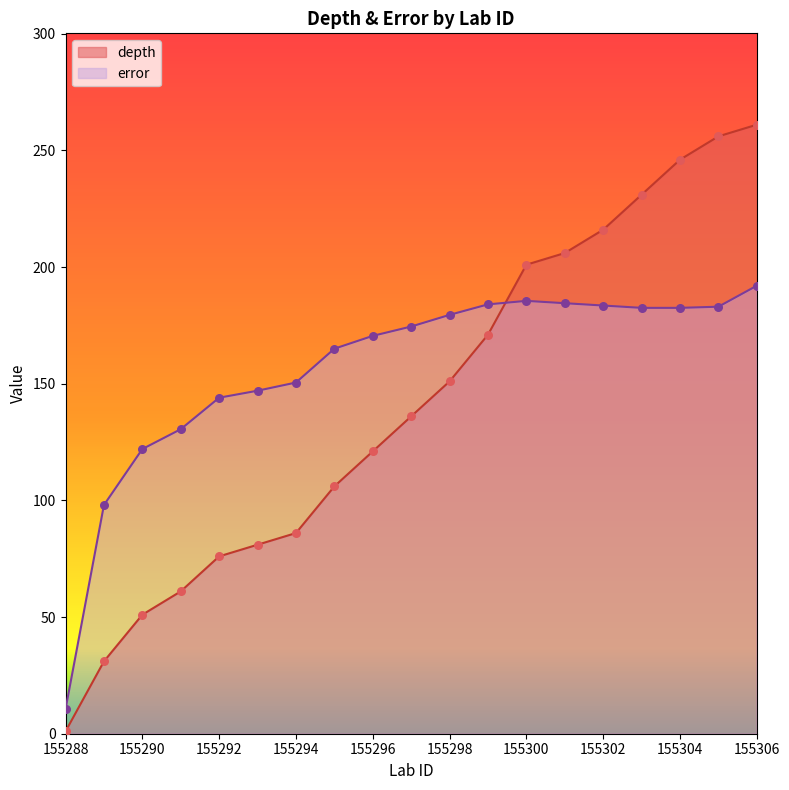

Which series contains the lowest Y value?

depth